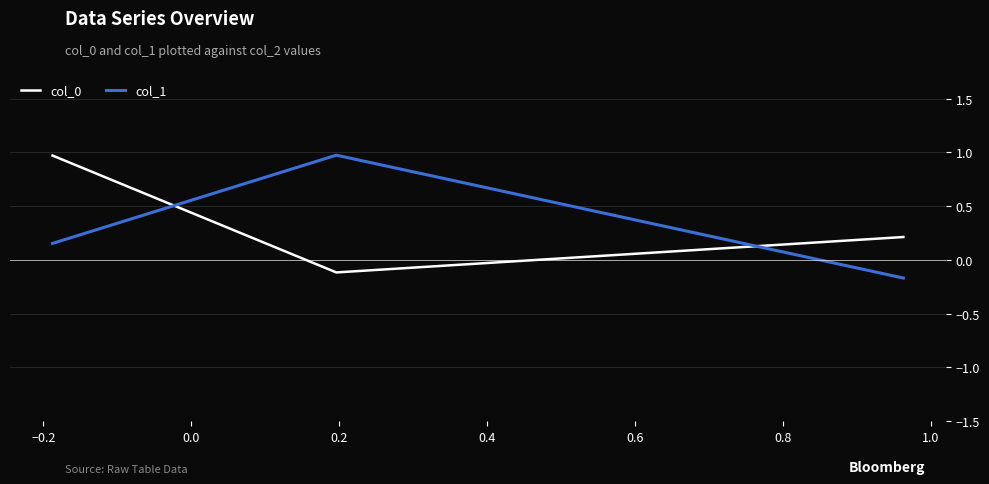

What is the highest value of the col_0 series?

1.0